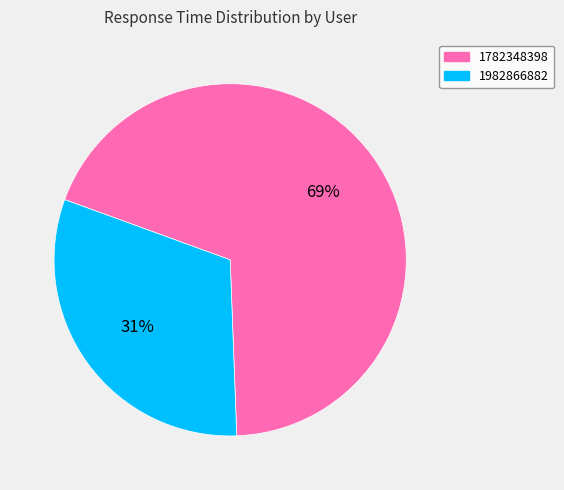

Which category has the biggest portion of the pie?

1782348398